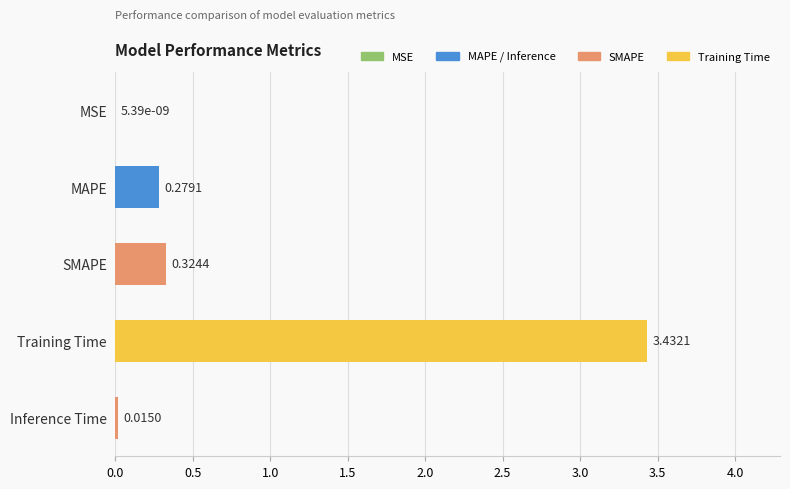

Where is the data nearest to the value 1?

SMAPE